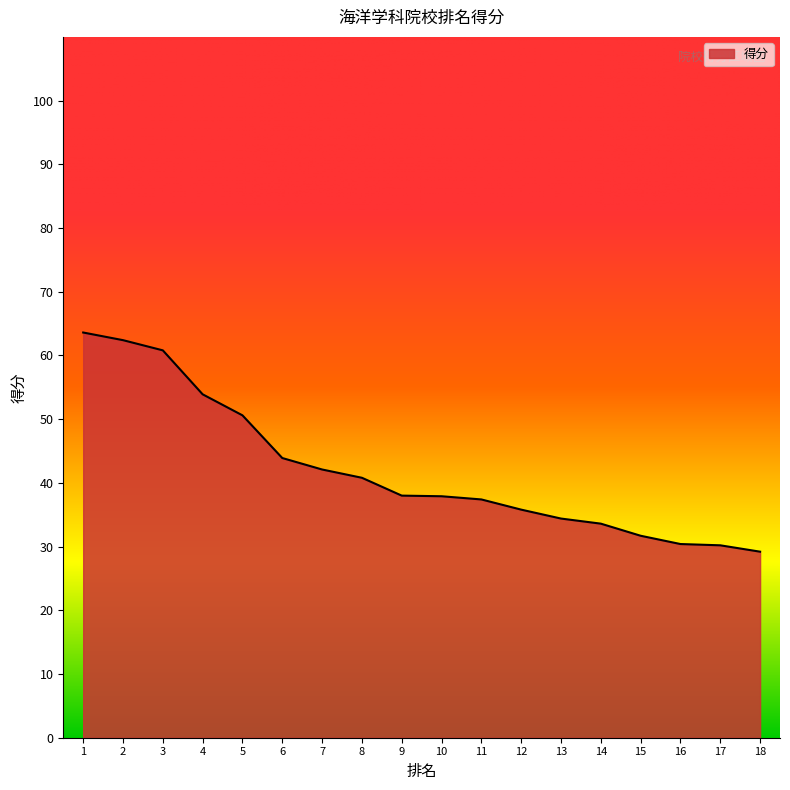

What is the difference between the maximum and minimum values?

34.4